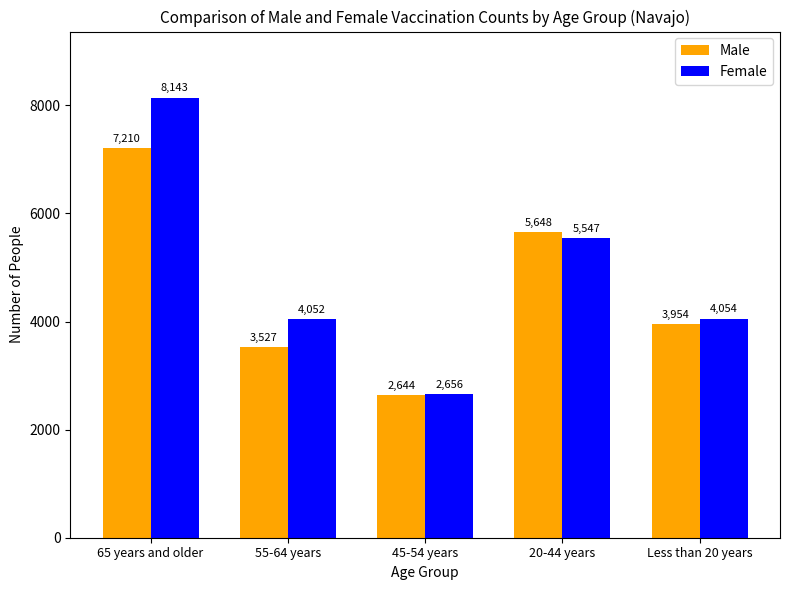

What is the maximum value shown in the chart?

8143